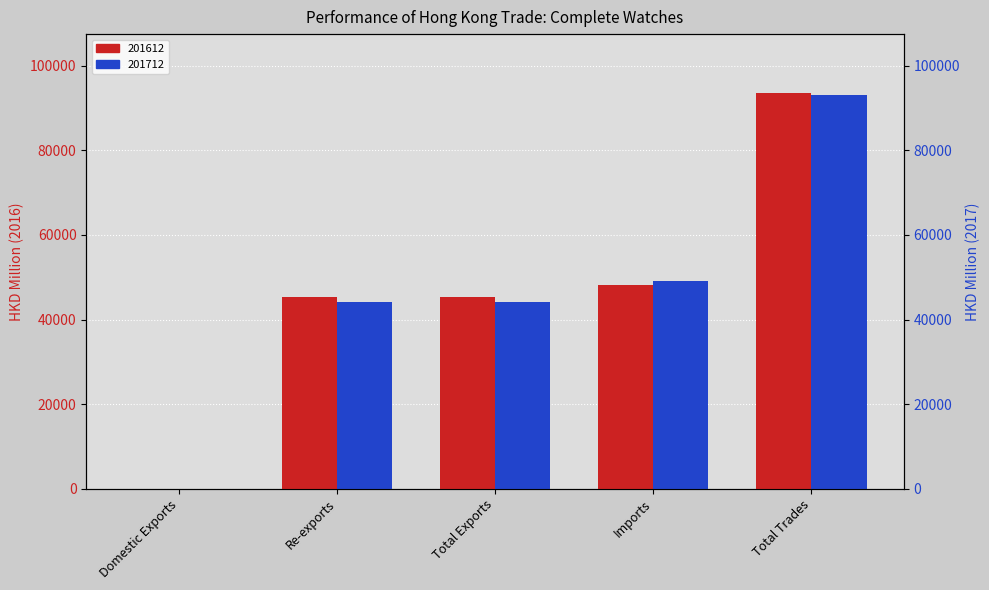

Which series has the widest spread of values?

201612